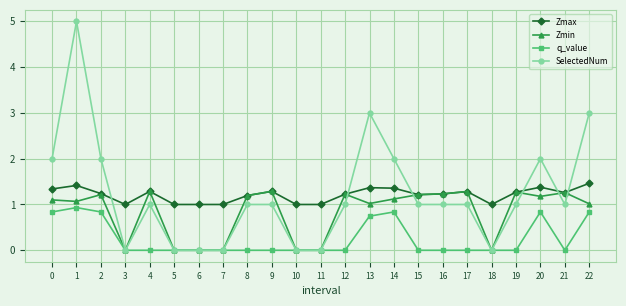

True or false: Zmax and SelectedNum cross at least once.

True